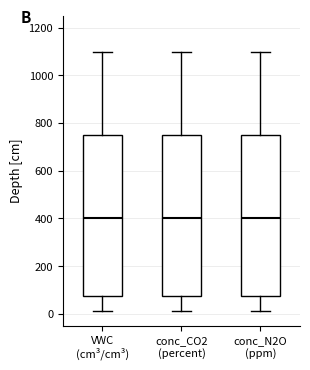

Where is the upper edge of the box for conc_CO2 (percent) on the y-axis? The values are not printed on the chart, so give them approximately, as read against the axis.

760